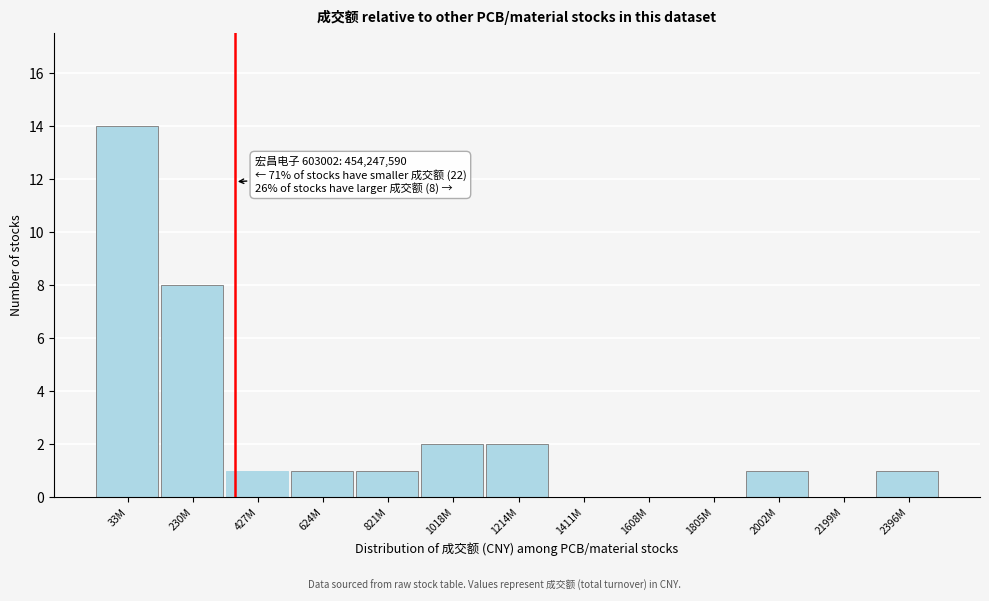

Reading left to right, transcribe all the data shown in this chart.

33M=14	230M=8	427M=1	624M=1	821M=1	1018M=2	1214M=2	1411M=0	1608M=0	1805M=0	2002M=1	2199M=0	2396M=1